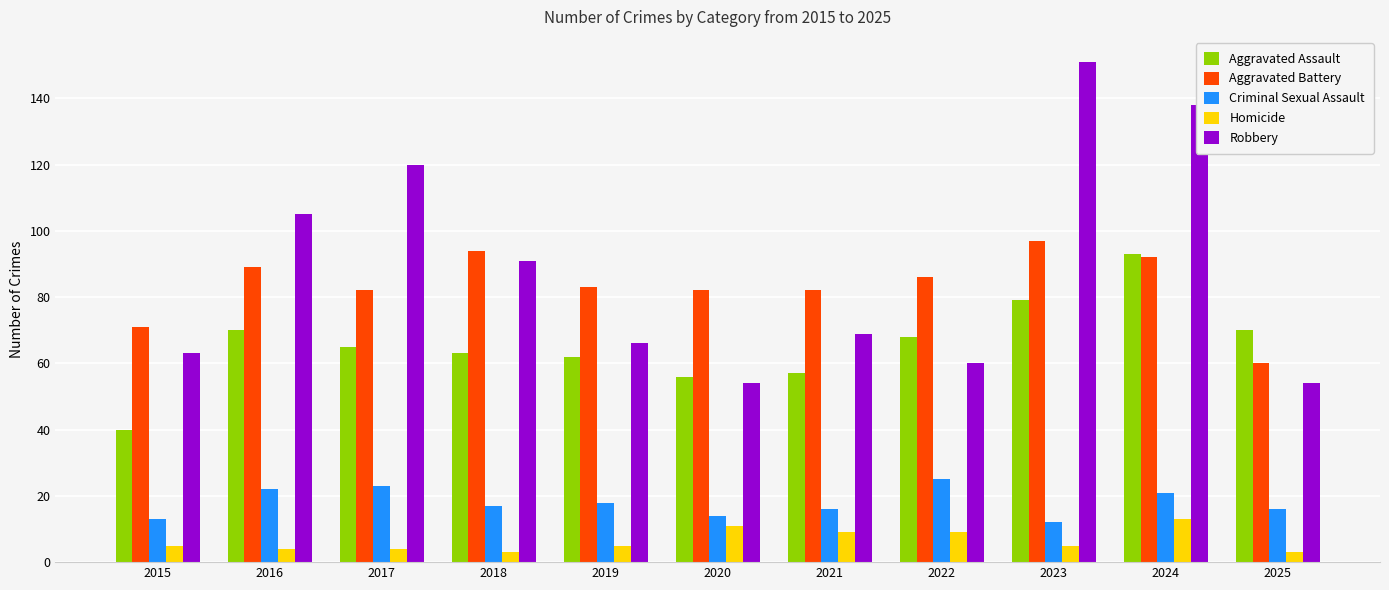

What is the minimum value shown in the chart?

3